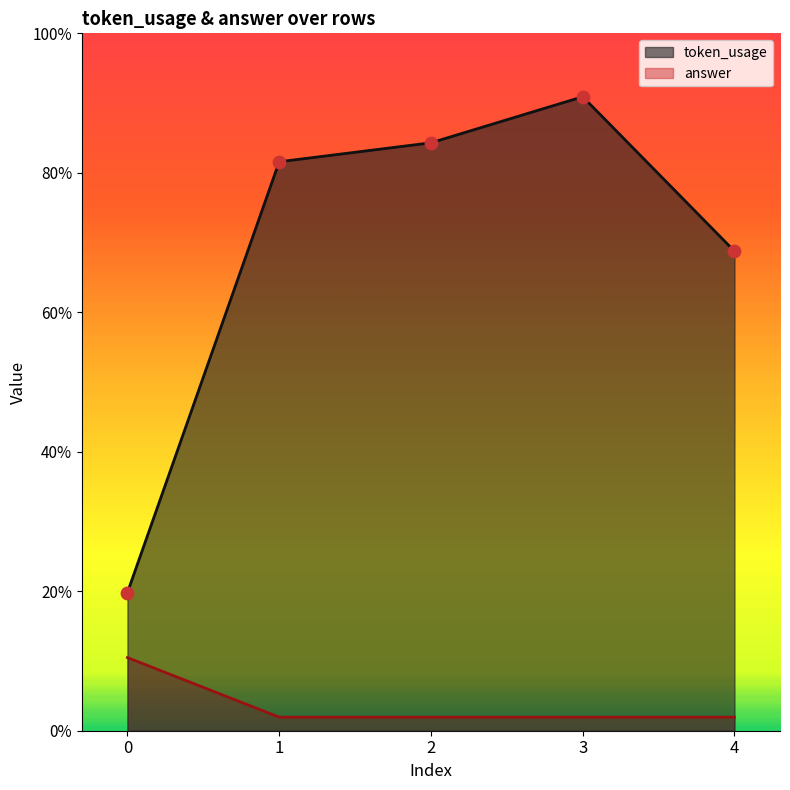

Which series has the largest total across all categories?

token_usage